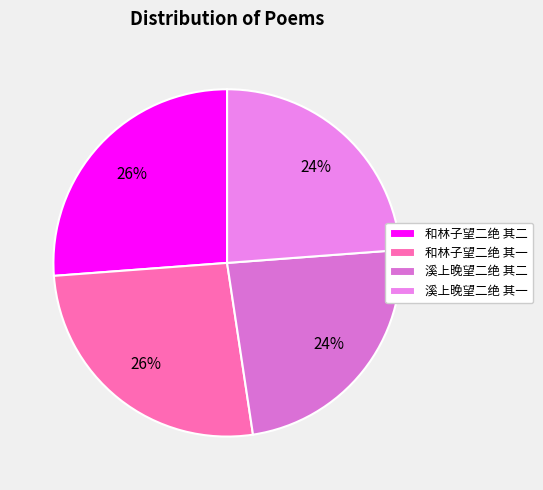

How many segments does this pie chart have?

4